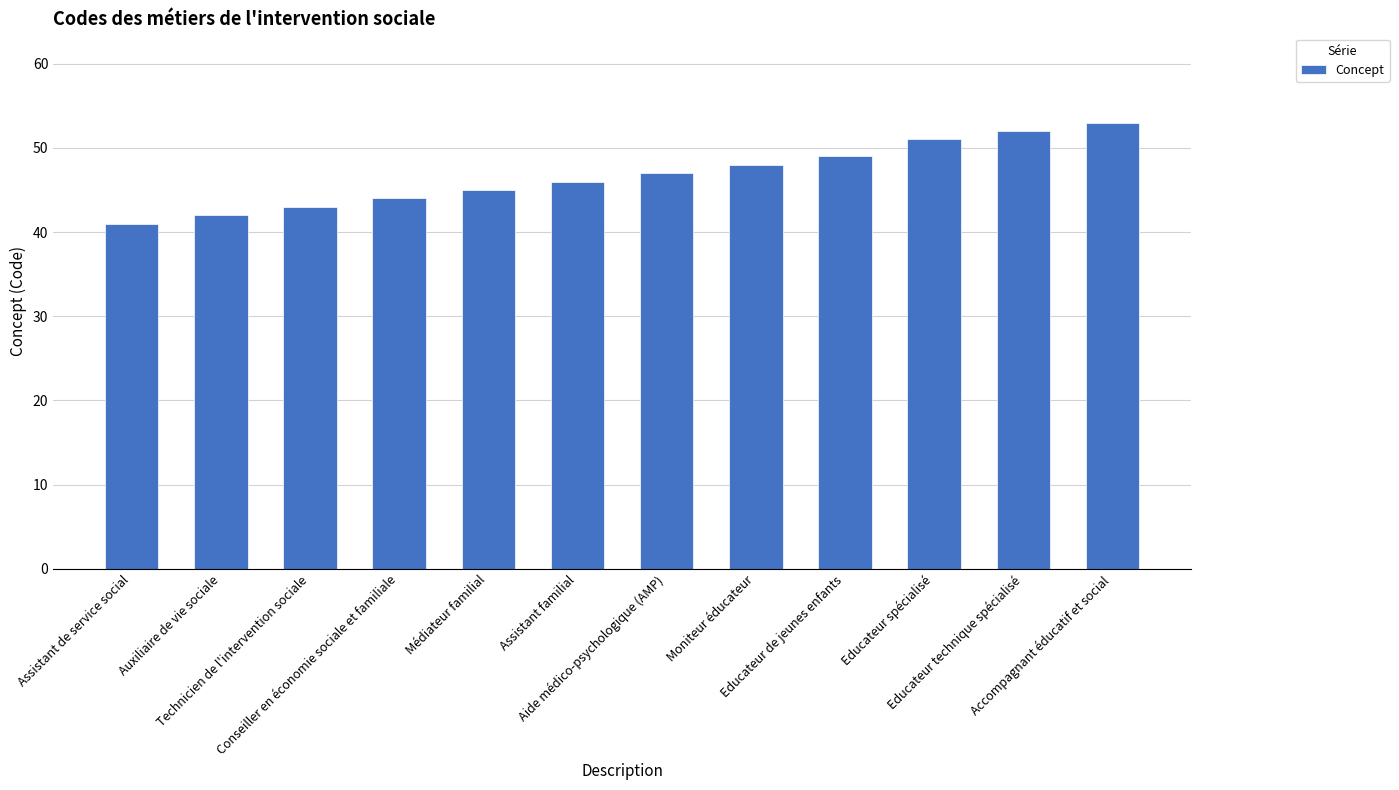

What is the minimum value shown in the chart?

41